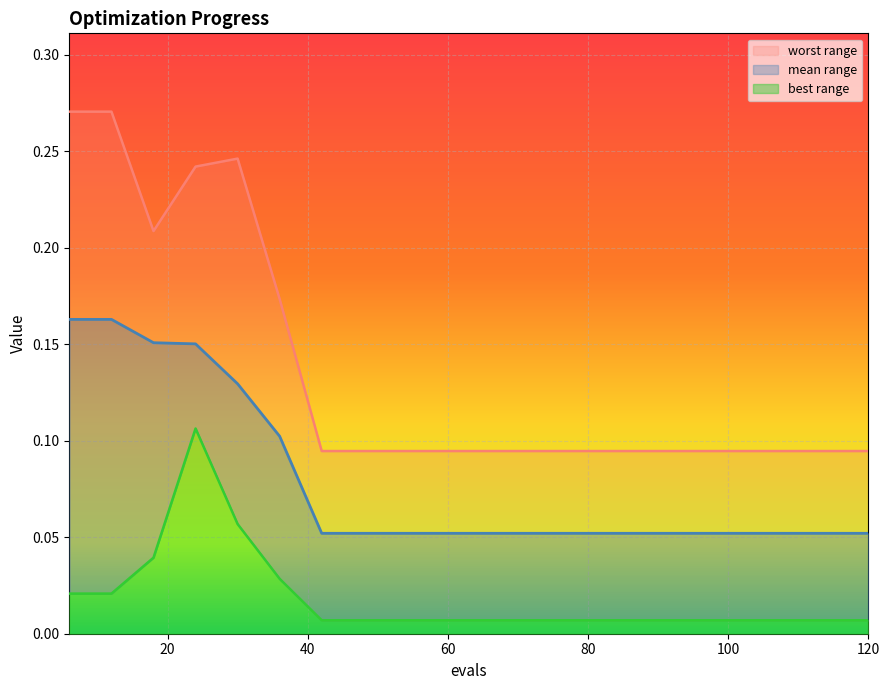

Is it true that mean equals 0.1 at 30?

True